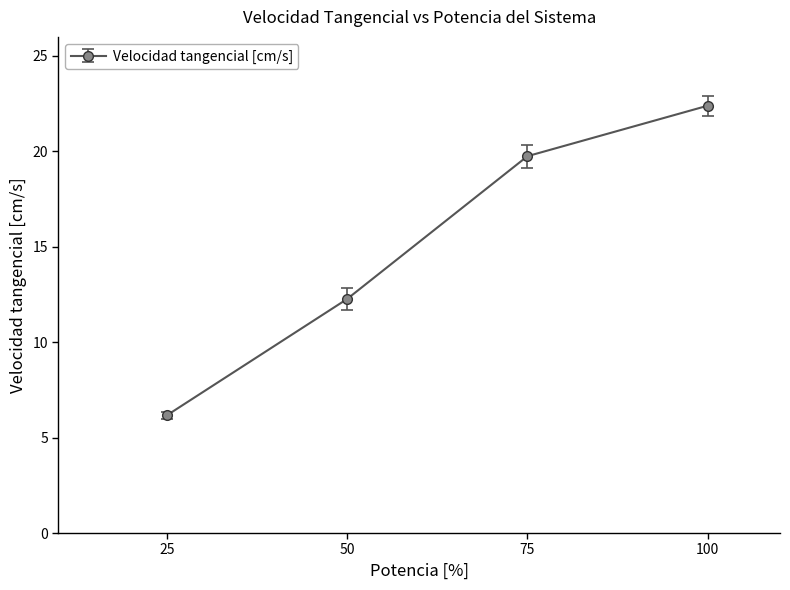

What is the greatest value displayed?

22.4